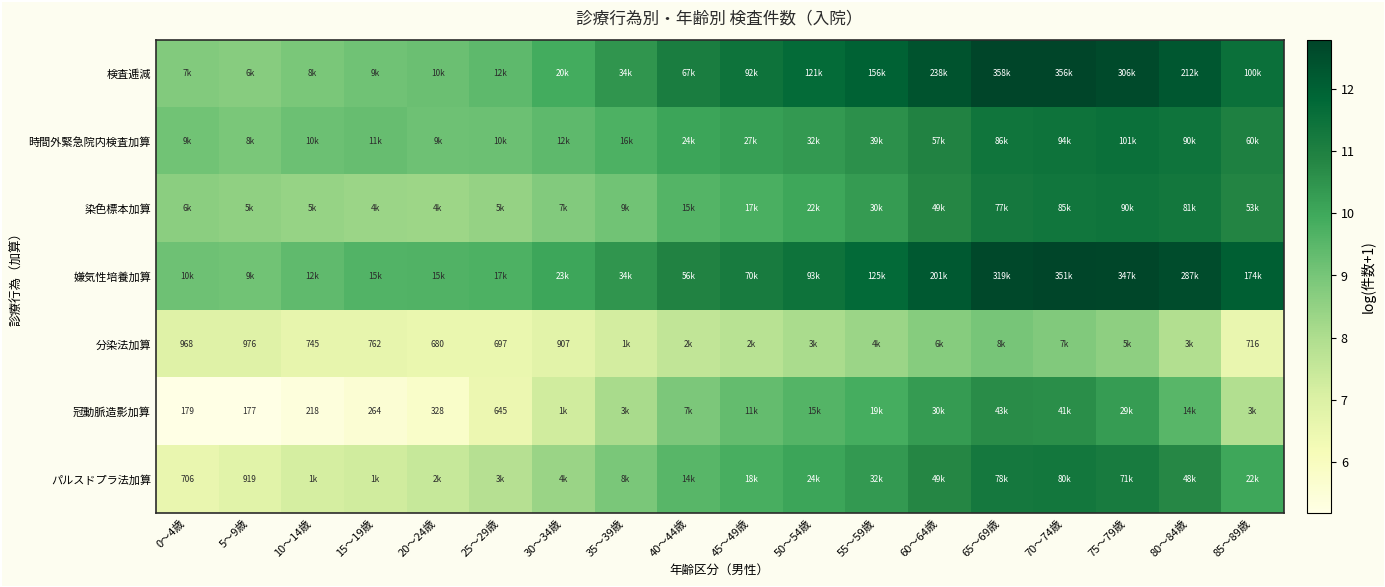

What is the highest value of the 染色標本加算 series?

11.4